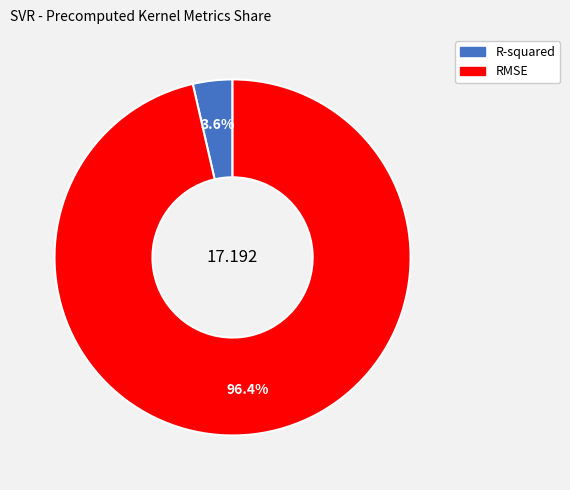

Which slice is the largest?

RMSE